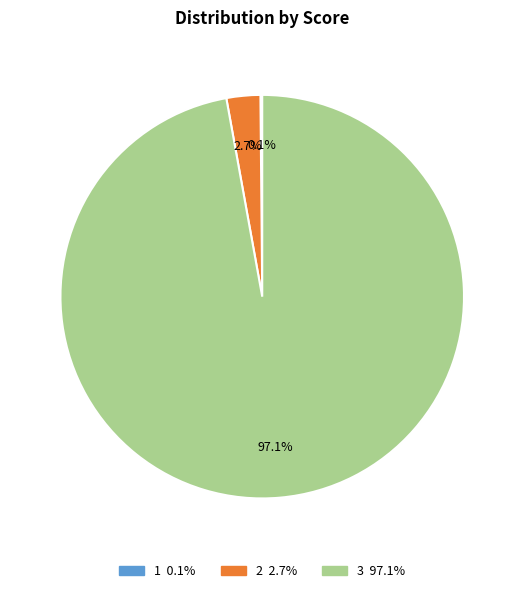

Which has a higher value, 3 or 2?

3